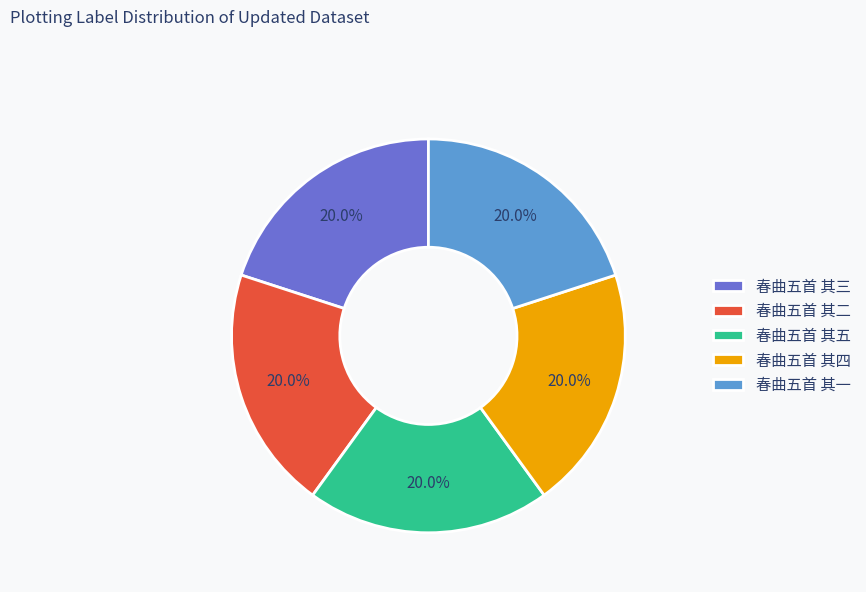

To the nearest percent, what is the combined percentage of 春曲五首 其一 and 春曲五首 其三?

40%